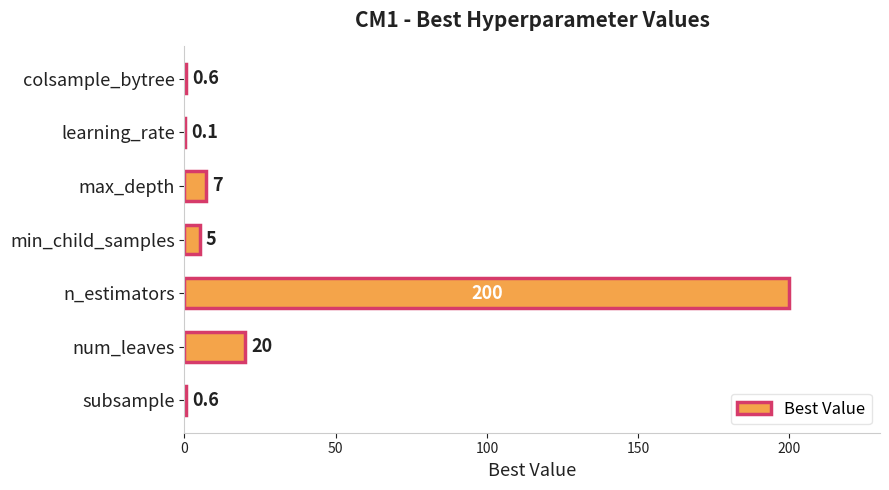

Is it true that the value at max_depth is 7.0?

True